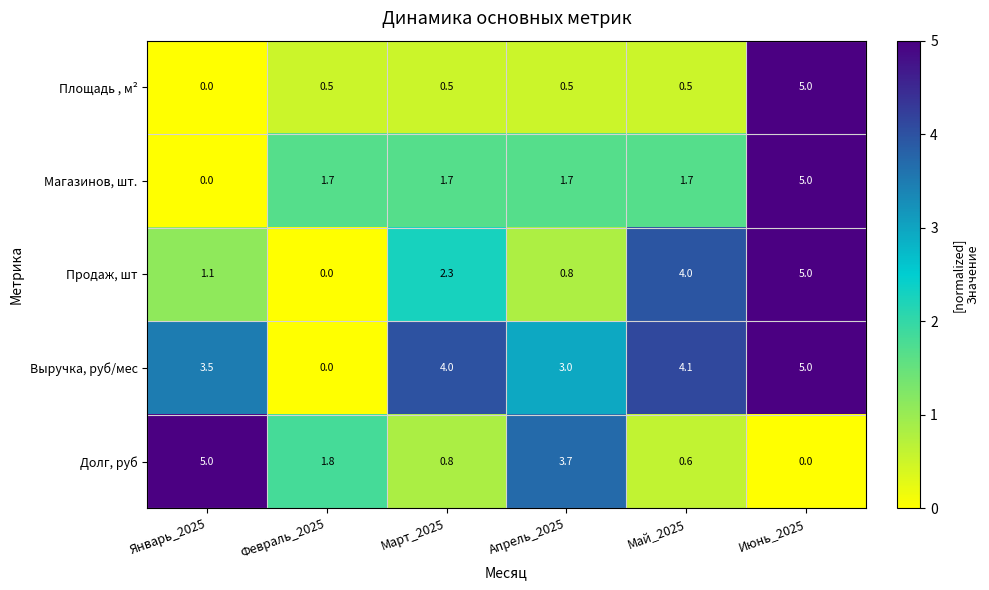

What is the maximum value for Продаж, шт?

5.0